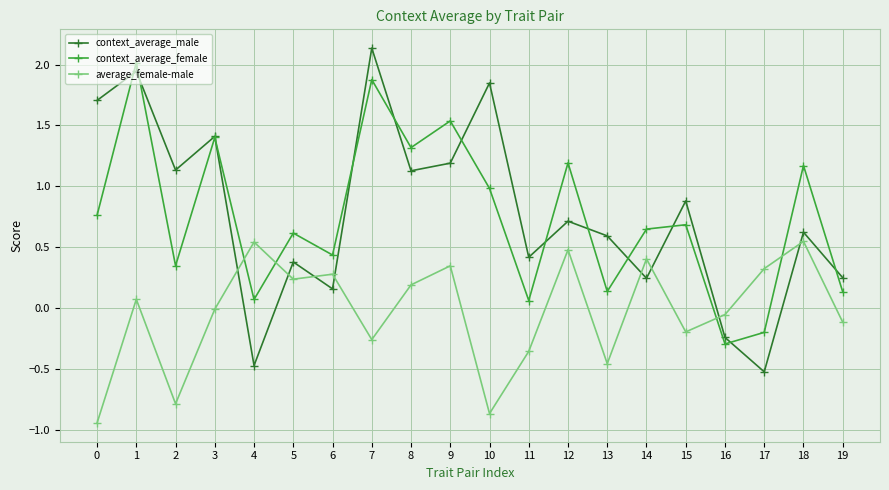

Which series changed the most between 8 and 9?

context_average_female